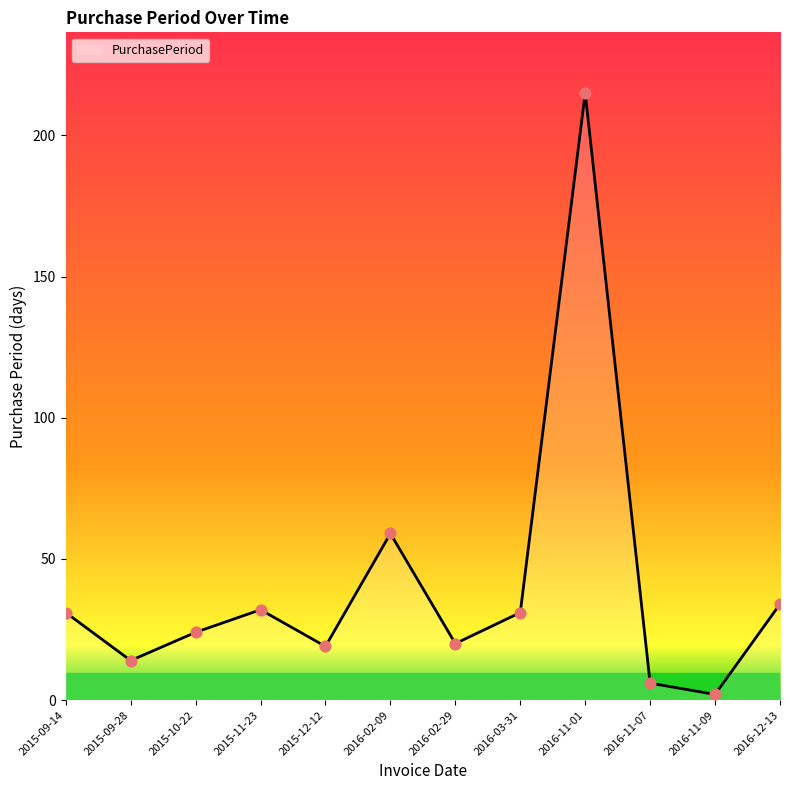

What is the change in value from 2015-09-14 to 2016-02-09?

+28